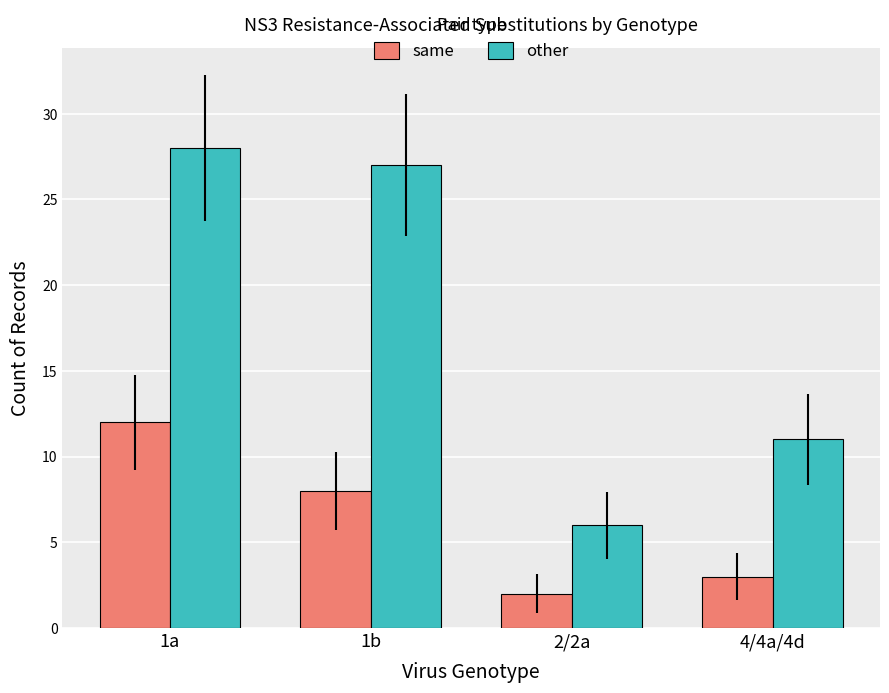

What is the difference between the second highest and minimum values in the other series?

21